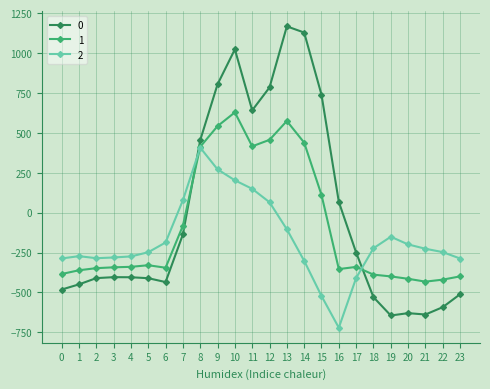

What is the maximum value for 1?

628.1